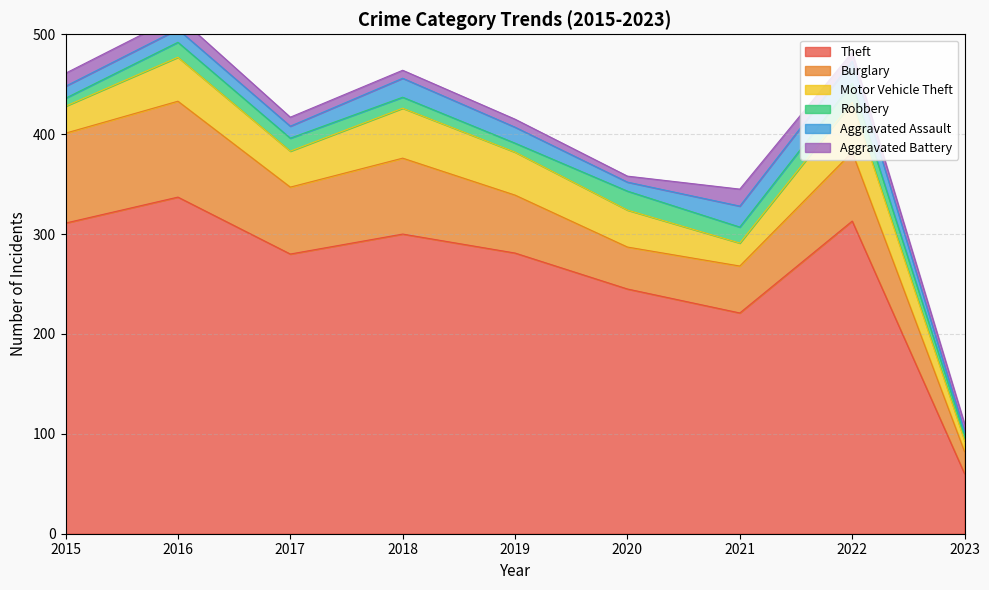

True or false: Aggravated Assault and Motor Vehicle Theft intersect in this chart.

False